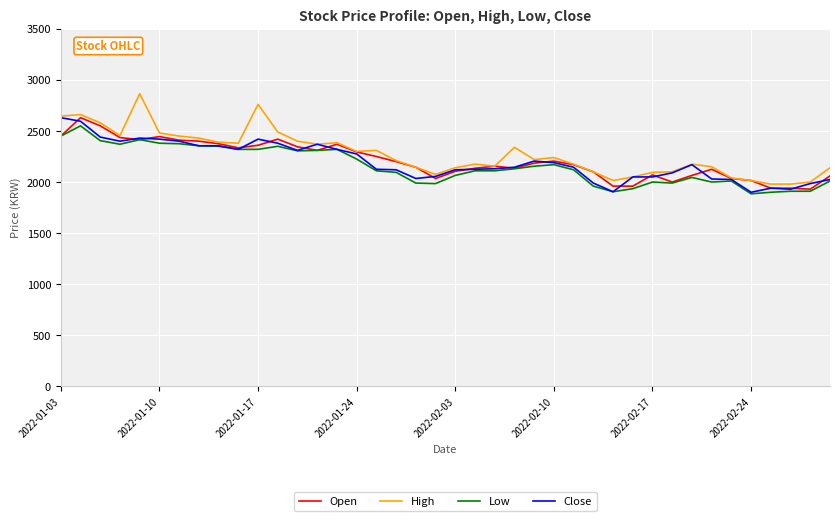

Which series has the largest range (max minus min)?

High